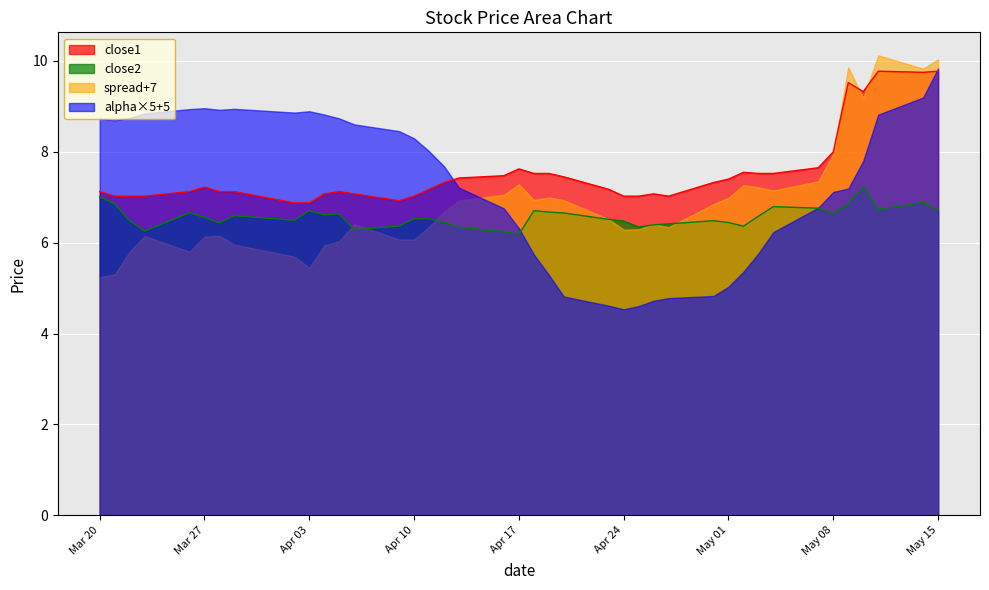

What are all the series names shown in the legend?

close1, close2, spread+7, alpha×5+5